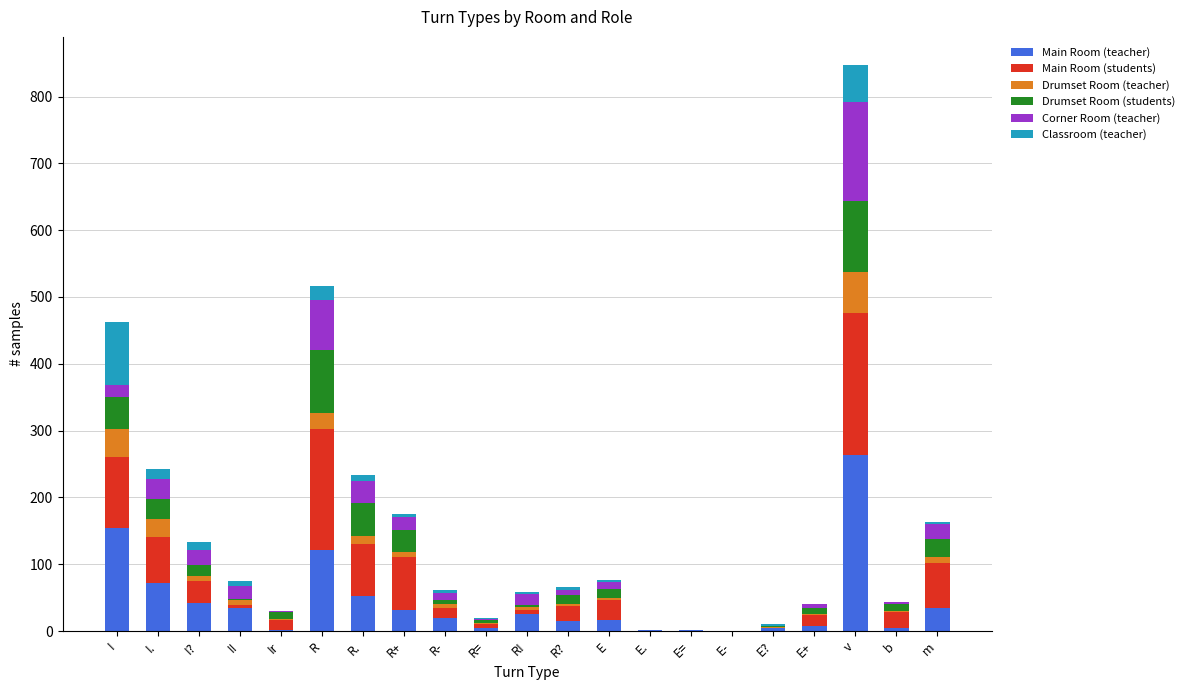

At which label does Main Room (teacher) reach its peak?

v